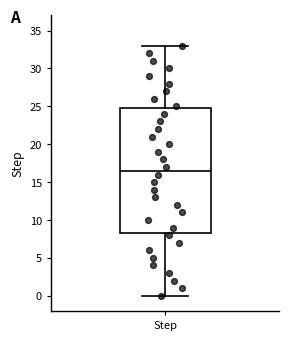

Where is the lower edge of the box for Step on the y-axis? The values are not printed on the chart, so give them approximately, as read against the axis.

8.5